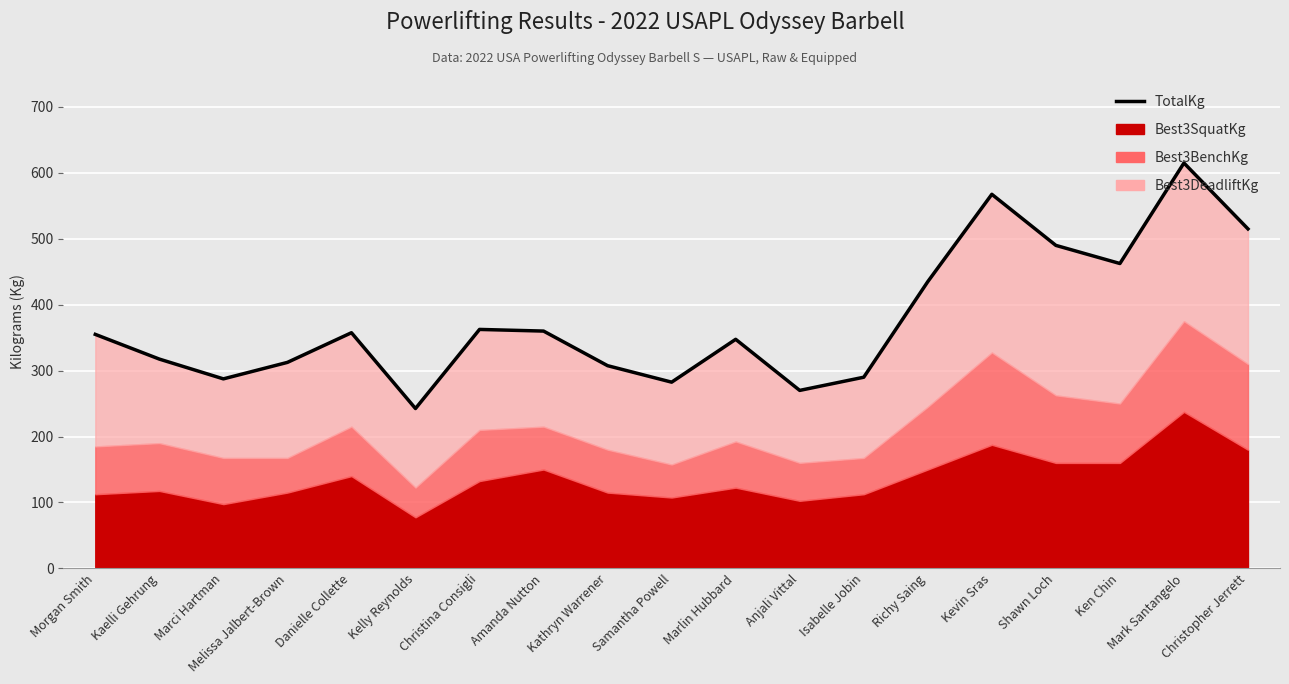

How many lines are shown in the chart?

1